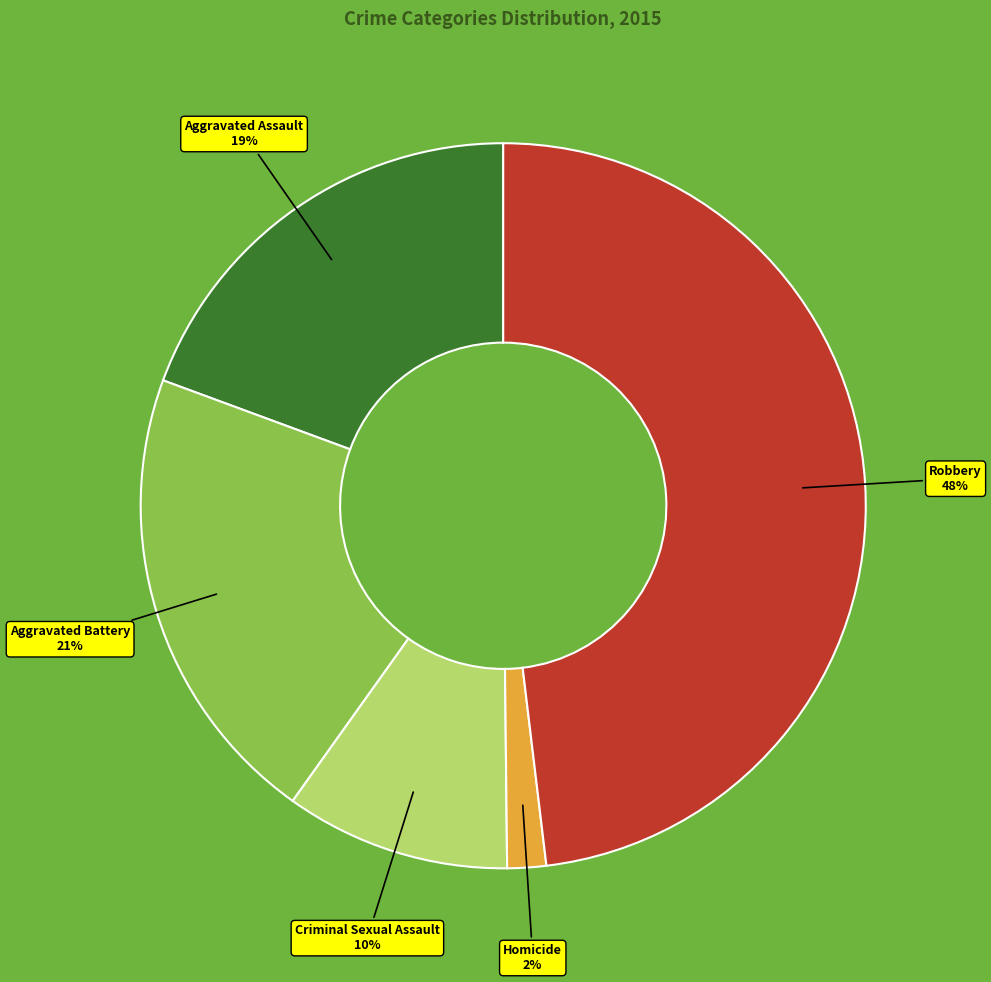

To the nearest percent, what is the average slice percentage?

20%